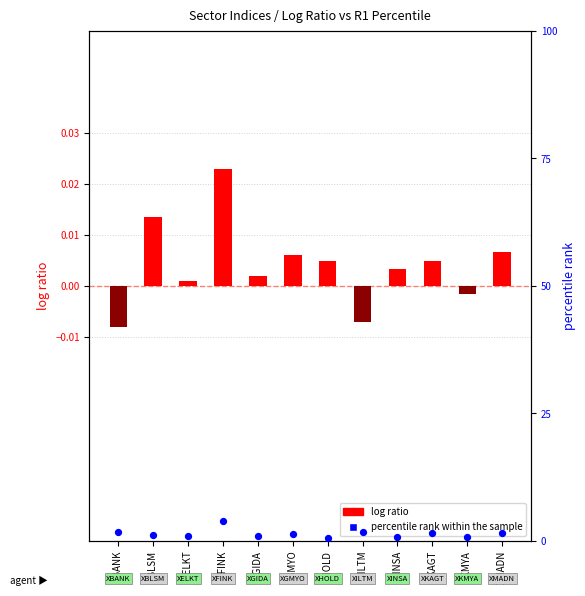

Which series has the largest total across all categories?

percentile rank within the sample